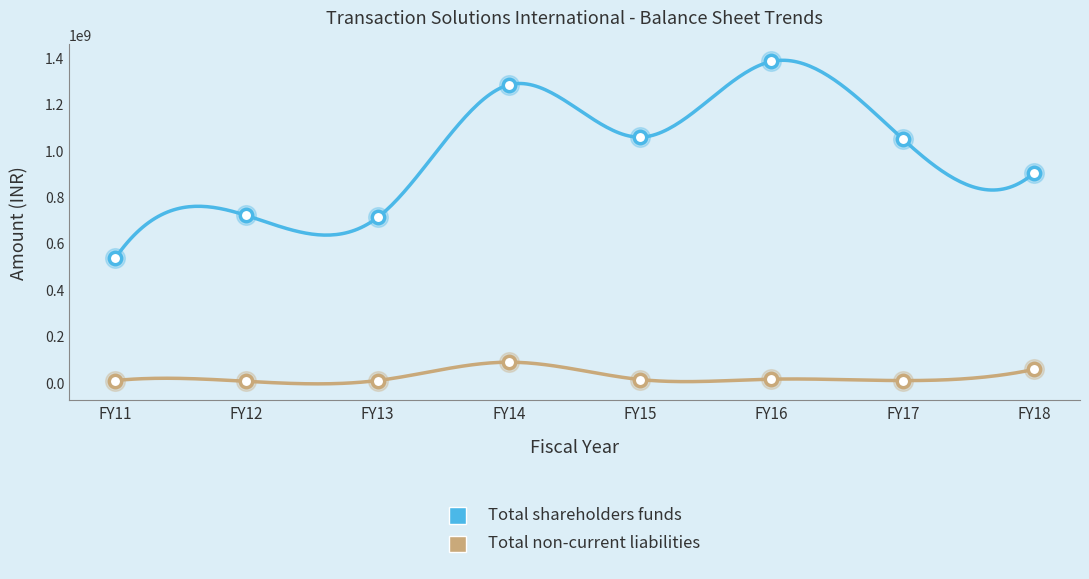

Which series has the largest total across all categories?

Total shareholders funds